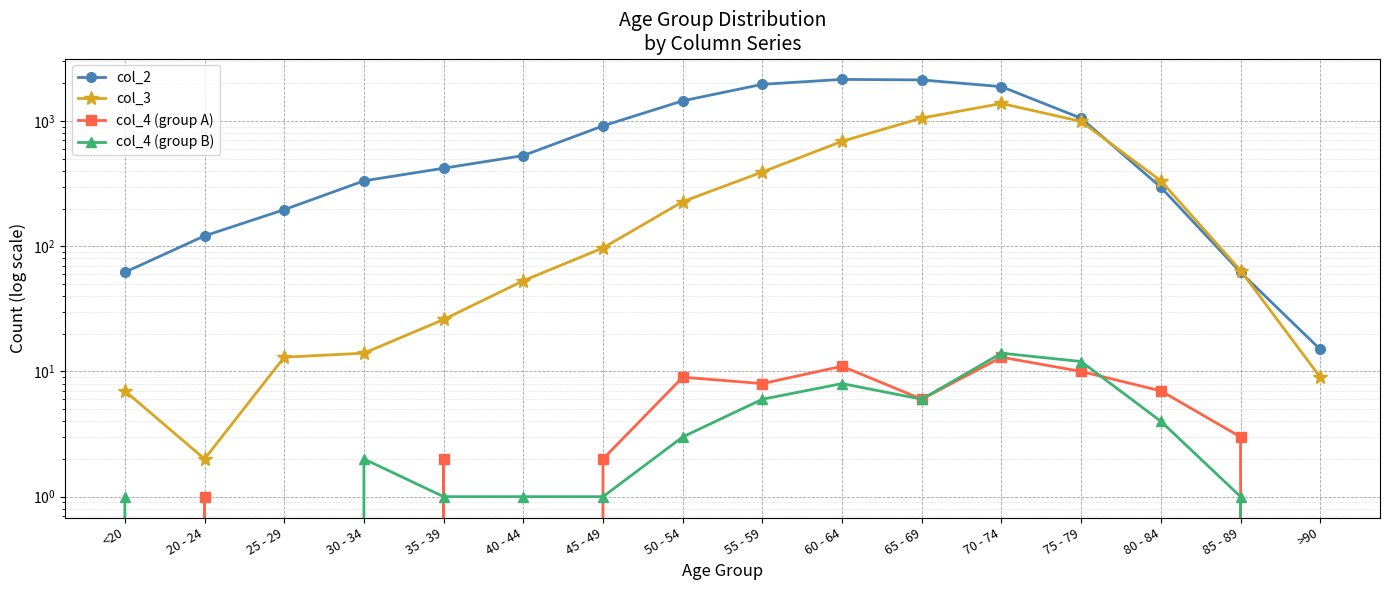

Is the value of col_4 (group B) at 35 - 39 greater than the value of col_2 at <20?

No